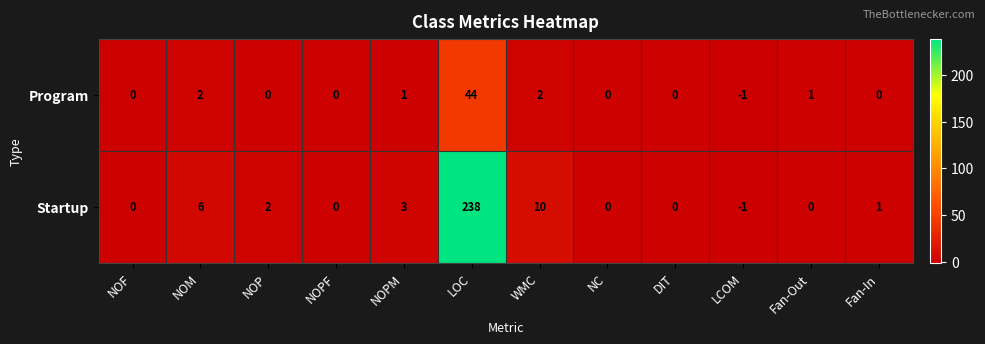

Between NOPF and LOC, which series saw the biggest shift?

Startup